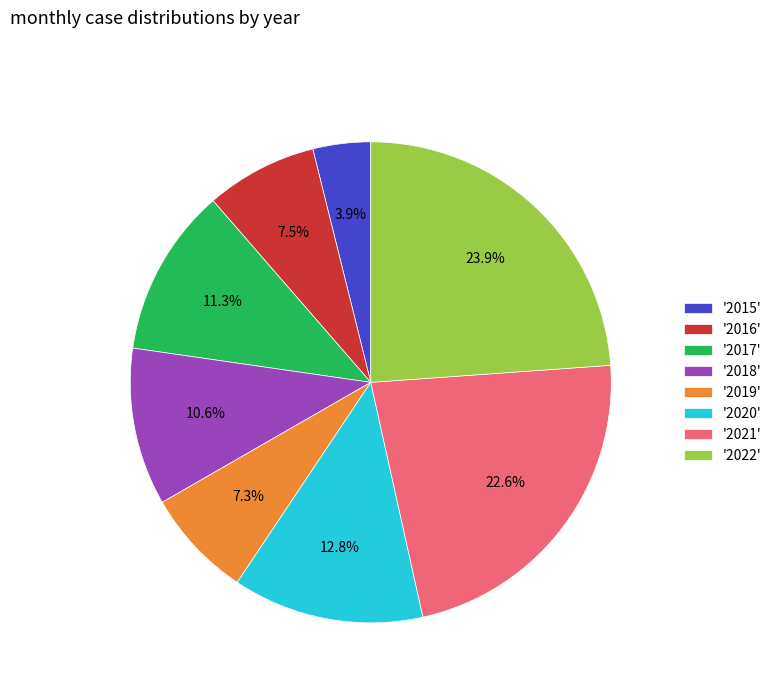

Which category has the biggest portion of the pie?

'2022'